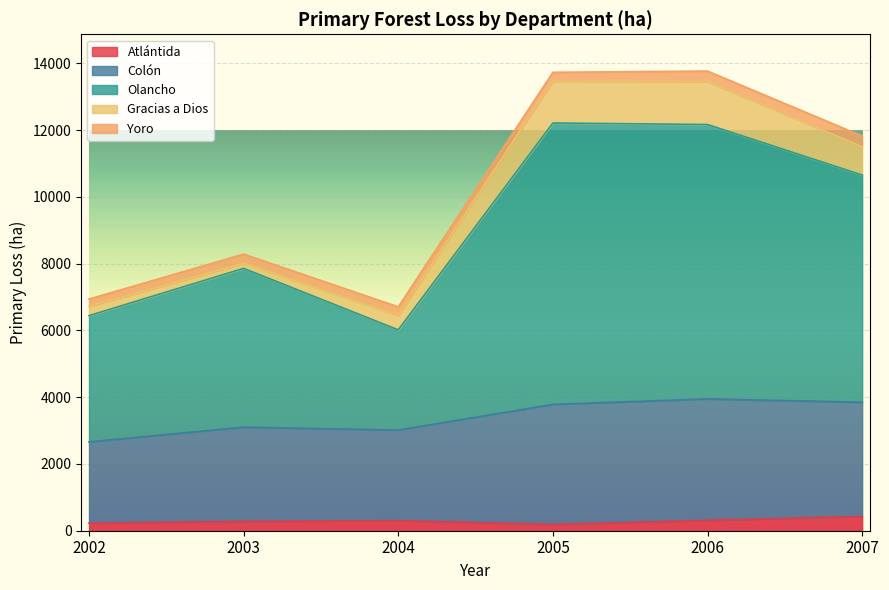

What is the maximum value for Atlántida?

430.6